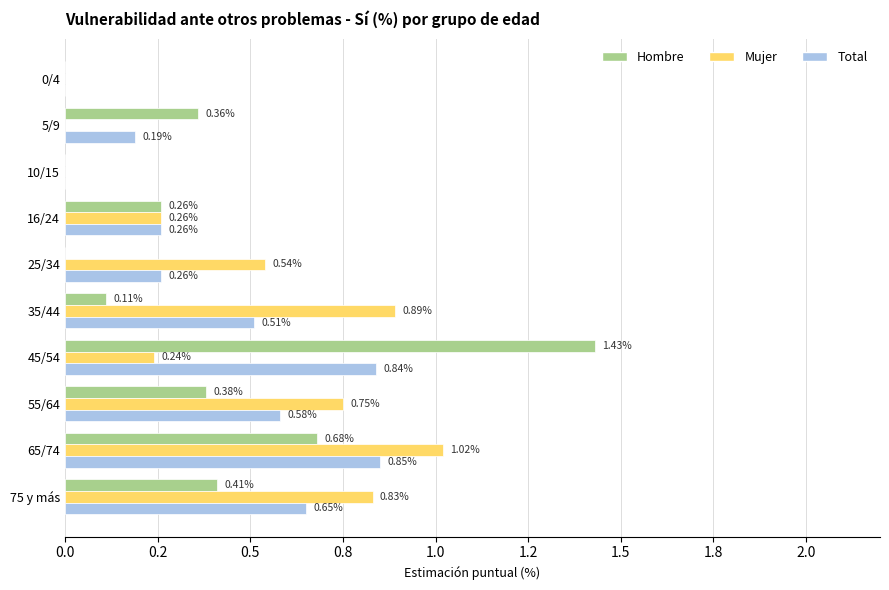

What are all the series names shown in the legend?

Hombre, Mujer, Total